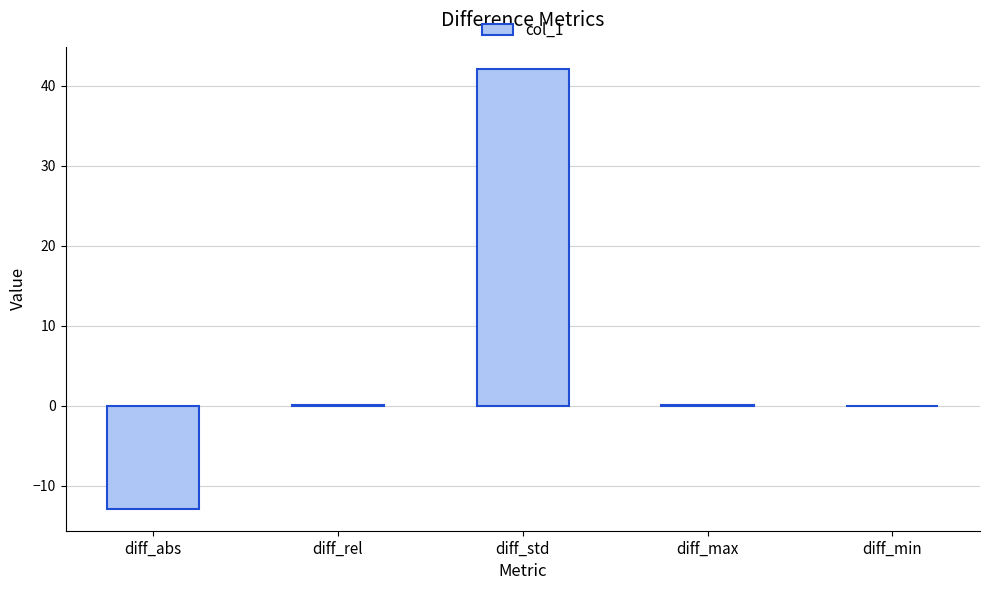

What is the sum of all values?

29.3